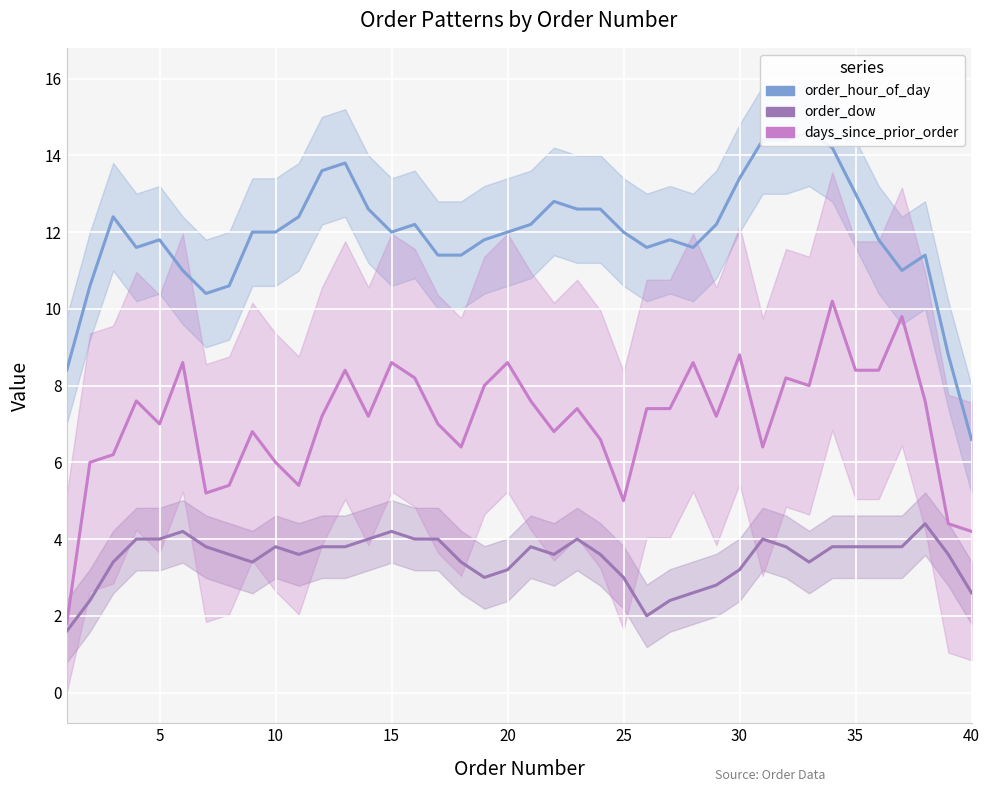

Which series has the largest total across all categories?

order_hour_of_day